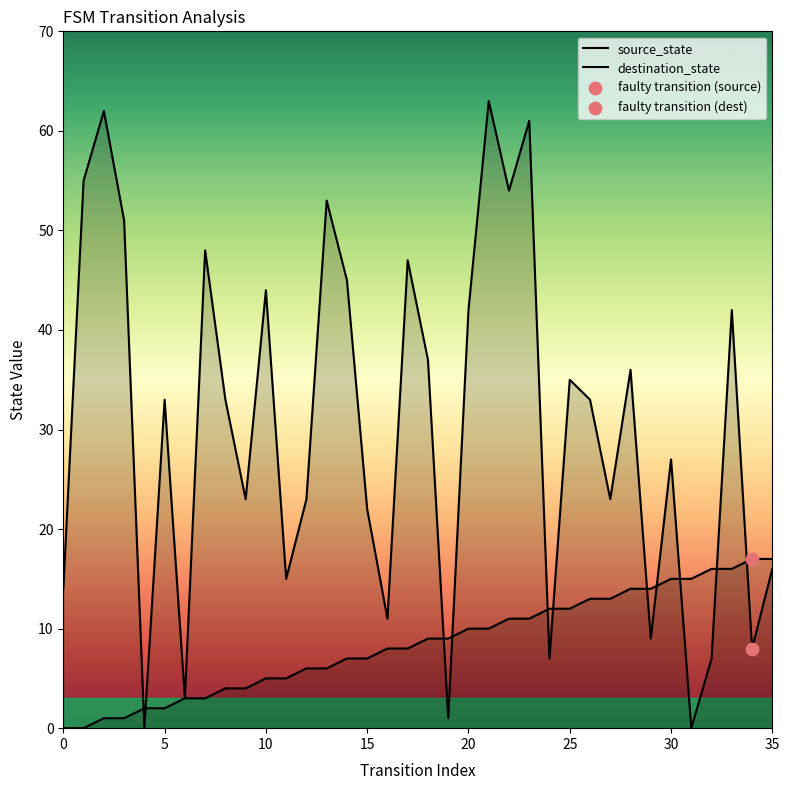

Which series contains the highest Y value?

destination_state